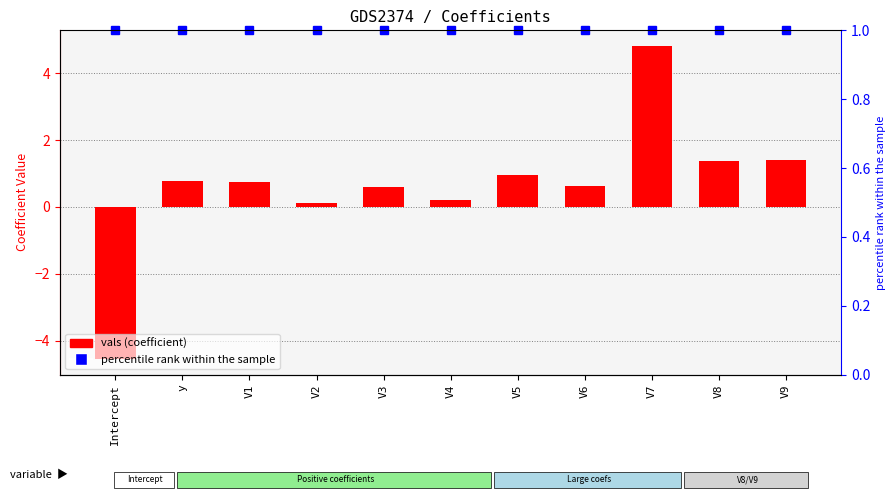

Reading left to right, list all the values displayed in this chart.

-4.5	0.8	0.8	0.1	0.6	0.2	1.0	0.6	4.8	1.4	1.4